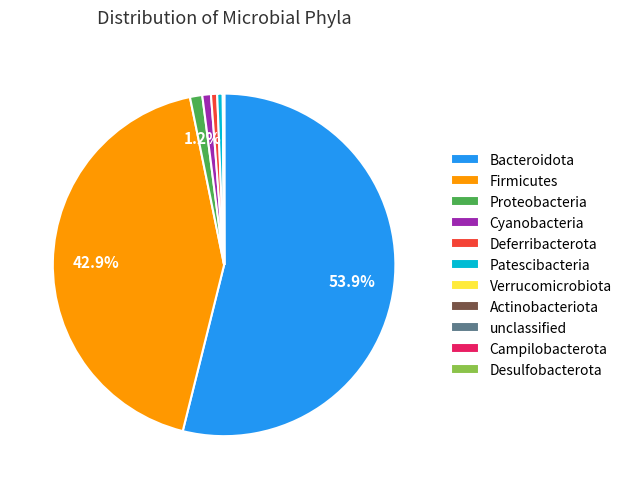

Is Bacteroidota the majority of the pie?

Yes